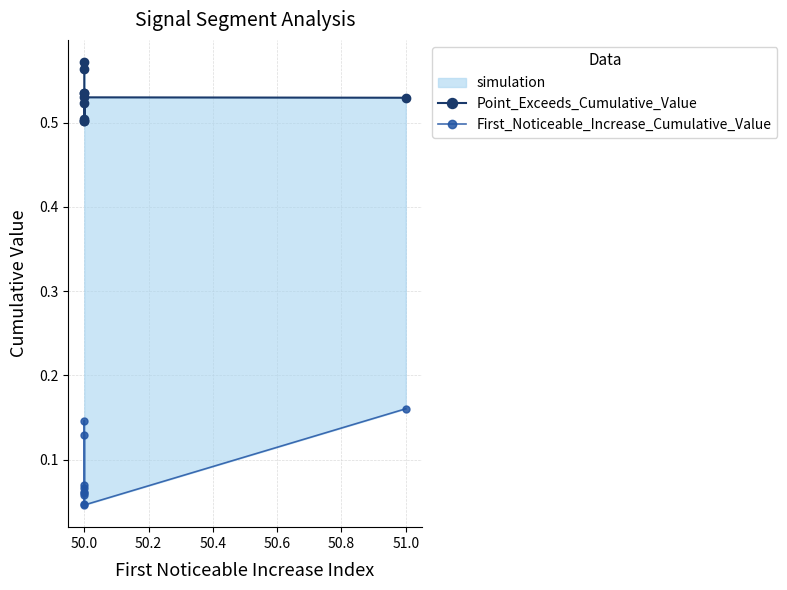

Reading left to right, what are all the values shown in this chart?

Point_Exceeds_Cumulative_Value: 0.6	0.6	0.5	0.5	0.5	0.5	0.5	0.5	0.5	0.5
First_Noticeable_Increase_Cumulative_Value: 0.1	0.1	0.0	0.1	0.1	0.1	0.1	0.1	0.0	0.2